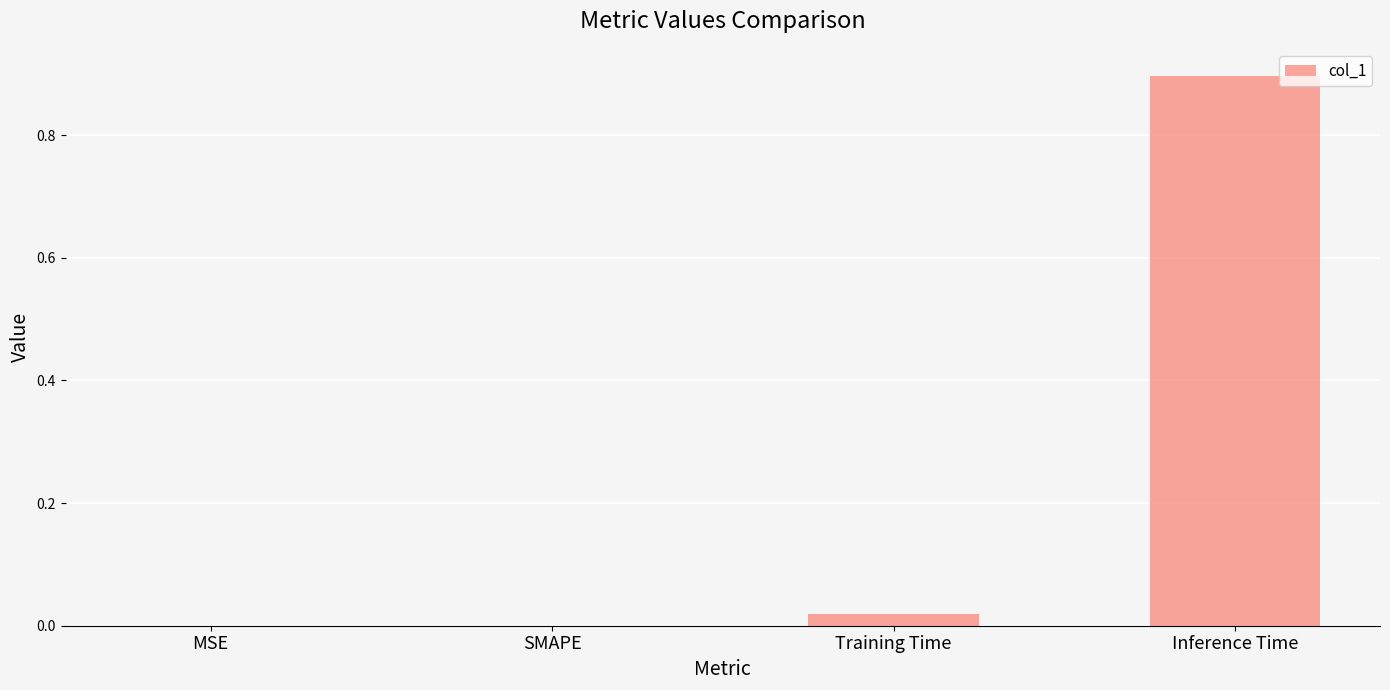

Which has a higher value, SMAPE or Inference Time?

Inference Time